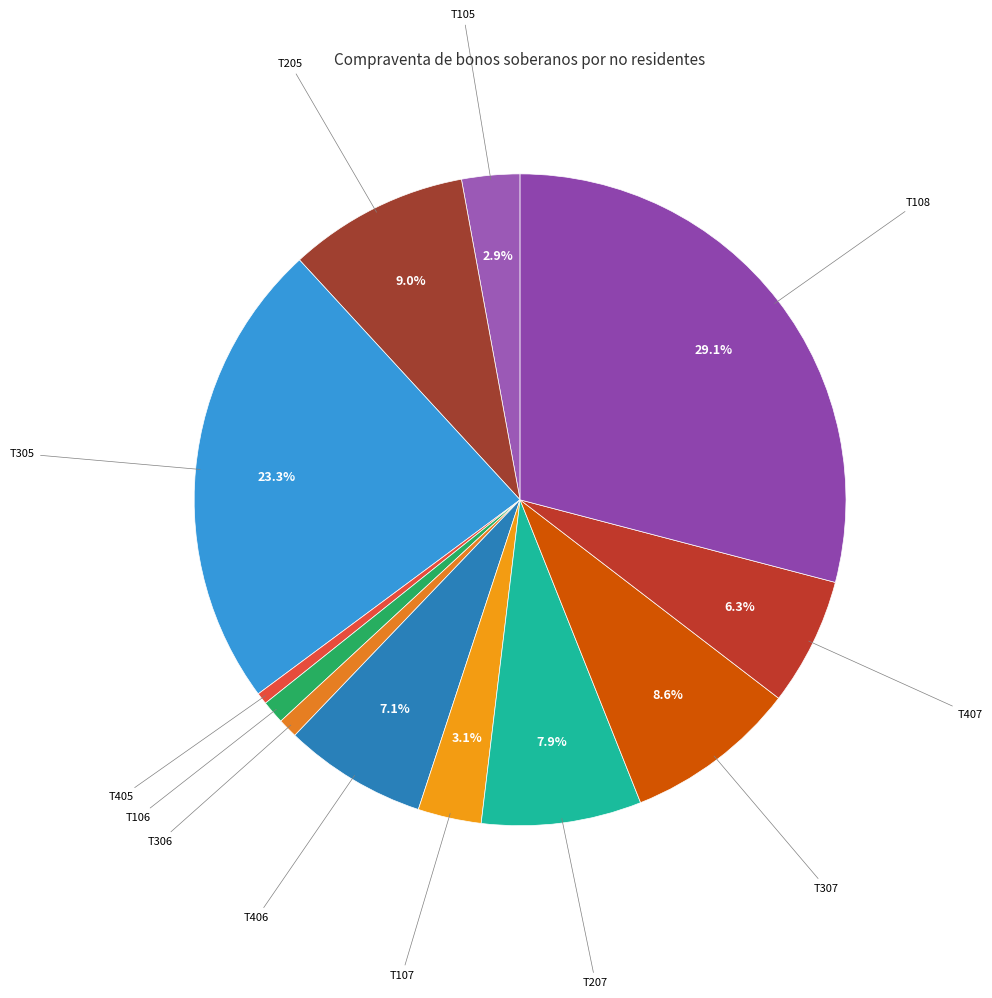

Rank the categories by value from lowest to highest.

T405, T306, T106, T105, T107, T407, T406, T207, T307, T205, T305, T108